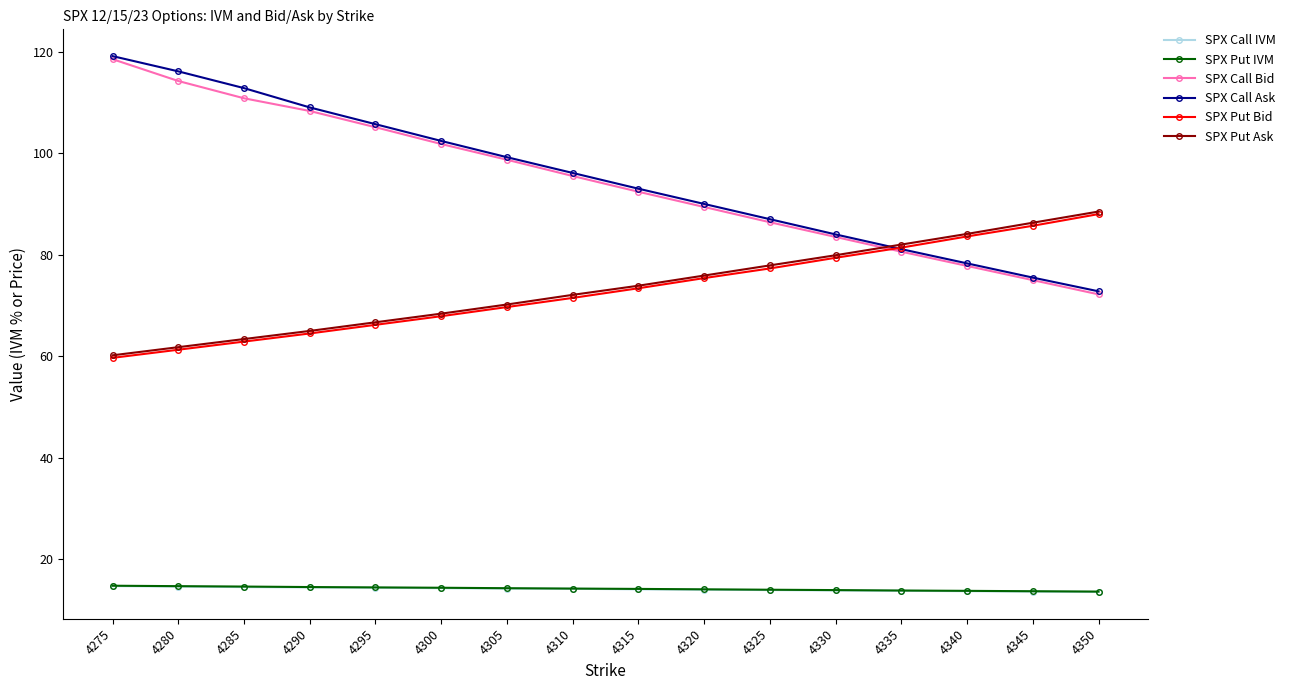

Is the value of SPX Put Bid at 4305 greater than the value of SPX Put Ask at 4285?

Yes